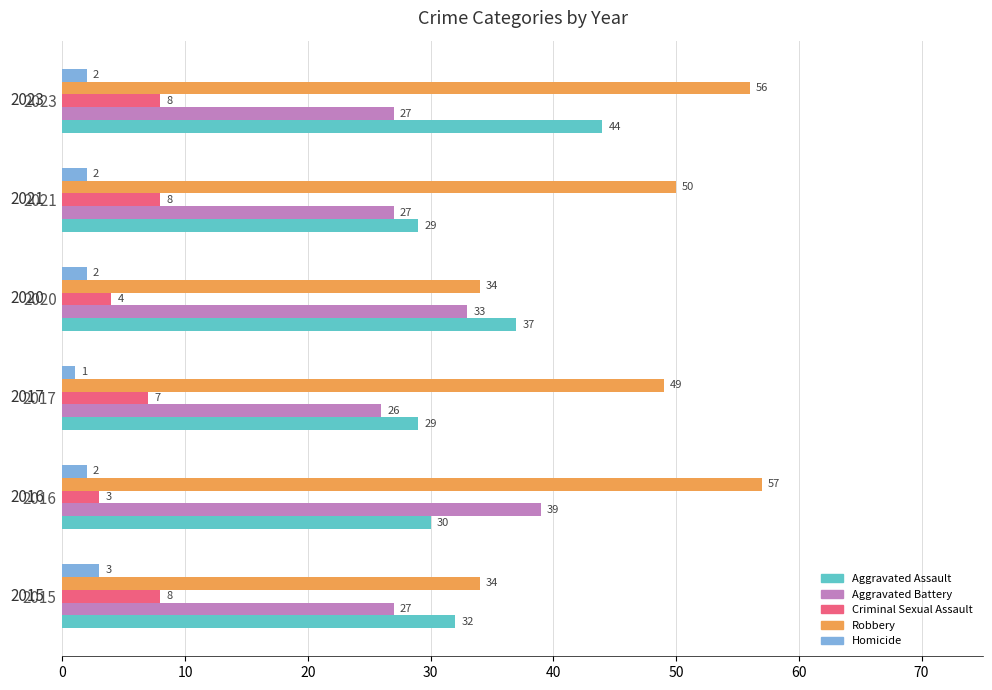

Rank the series at 2017 from lowest to highest value.

Homicide, Criminal Sexual Assault, Aggravated Battery, Aggravated Assault, Robbery